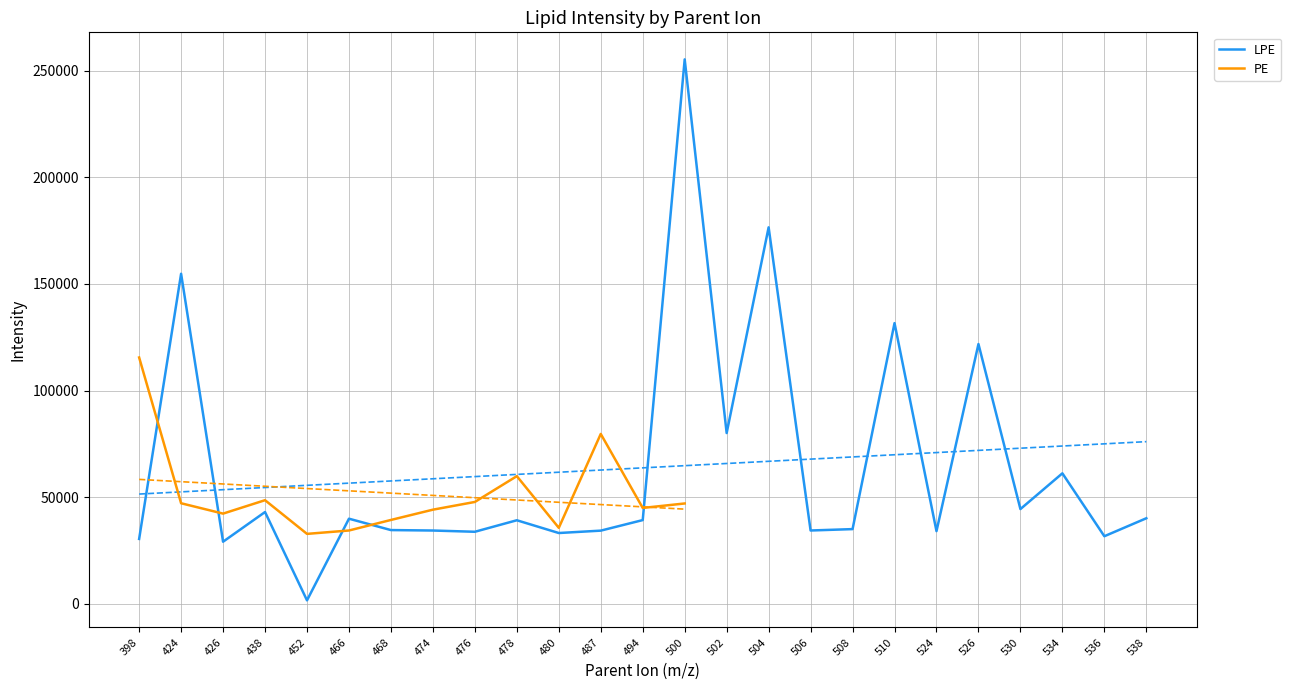

What is the highest value of the LPE series?

255324.3